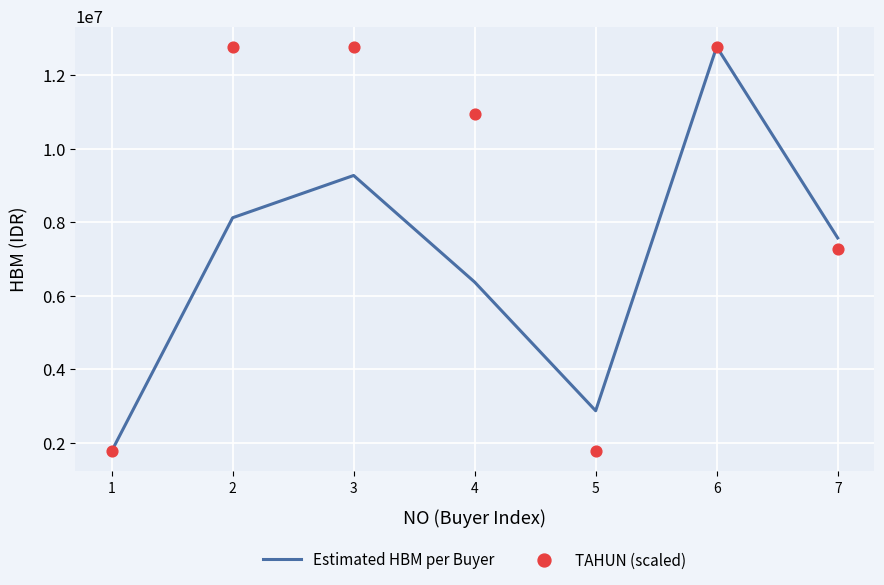

Which series reaches the maximum Y coordinate?

Estimated HBM per Buyer